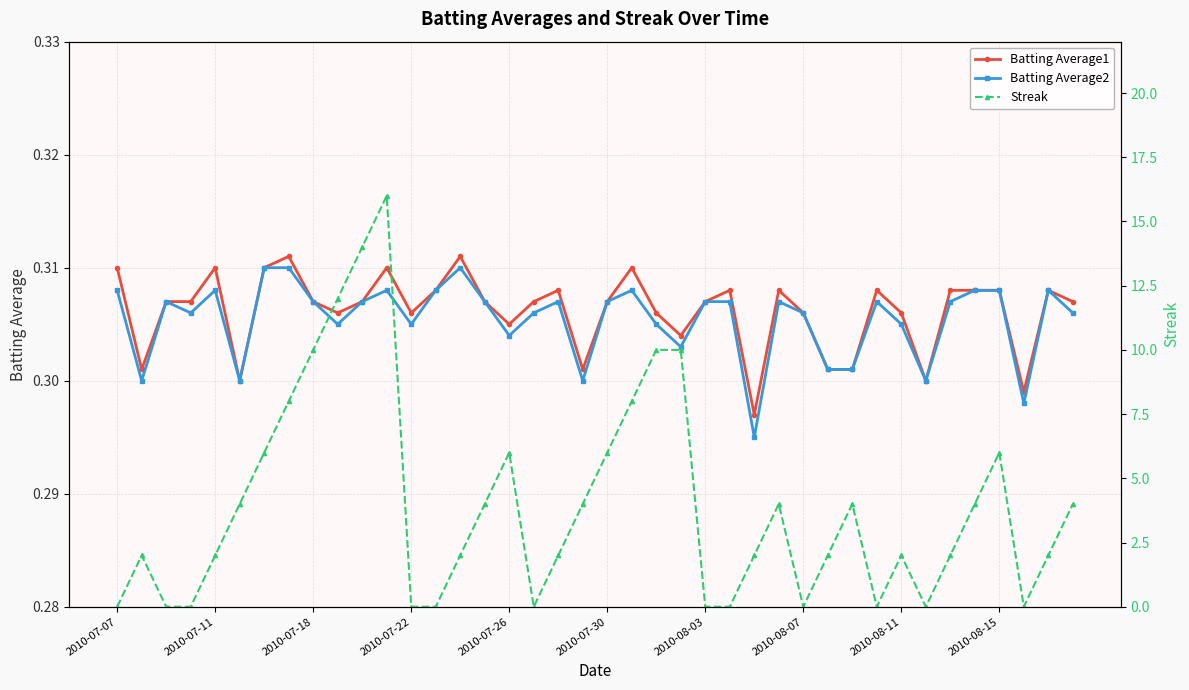

What is the minimum value for Batting Average1?

0.3